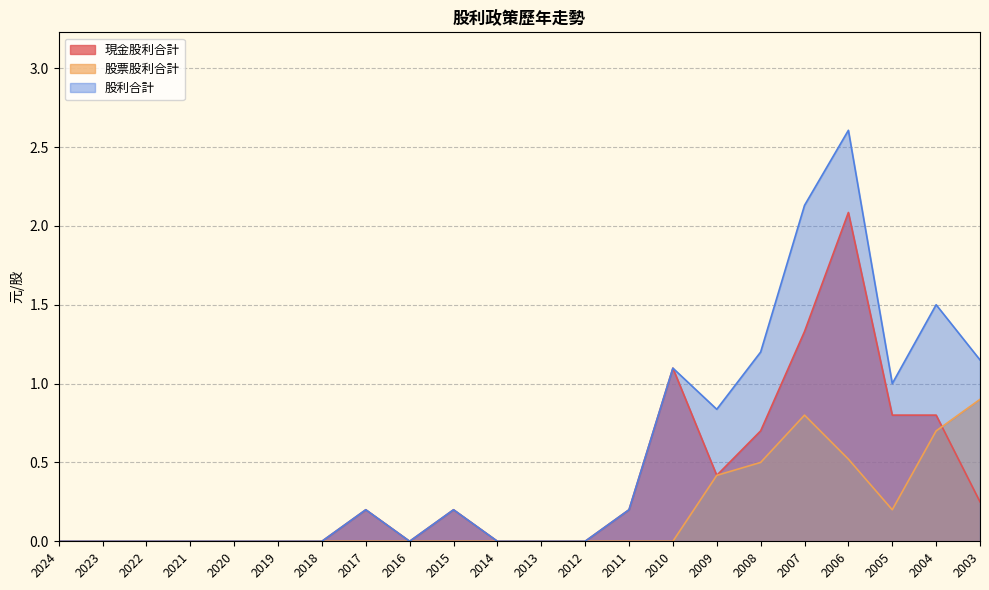

At how many categories does at least one series exceed 1?

6